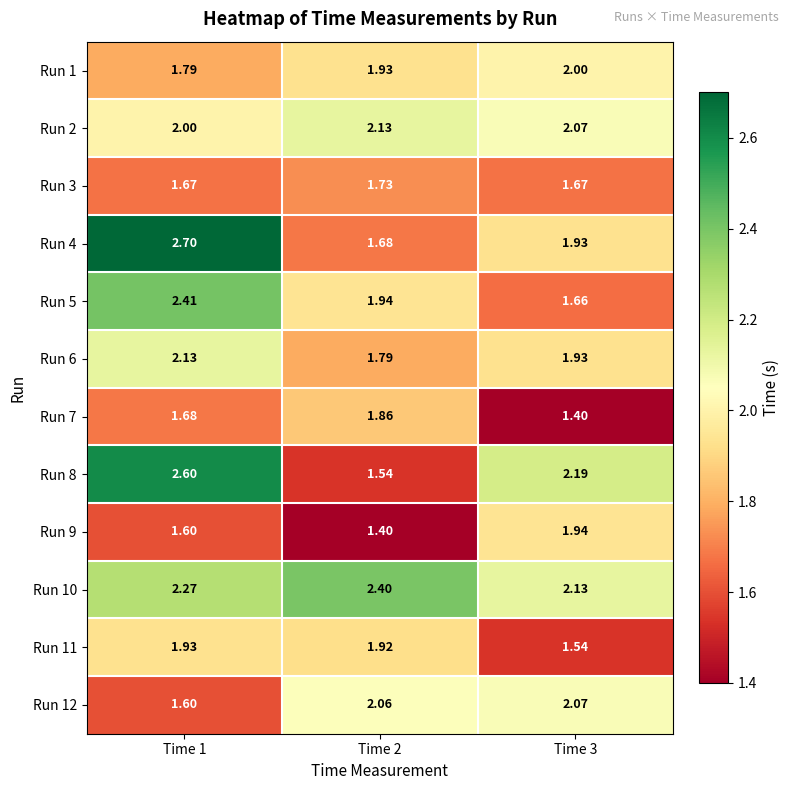

At how many categories does at least one series exceed 2?

3